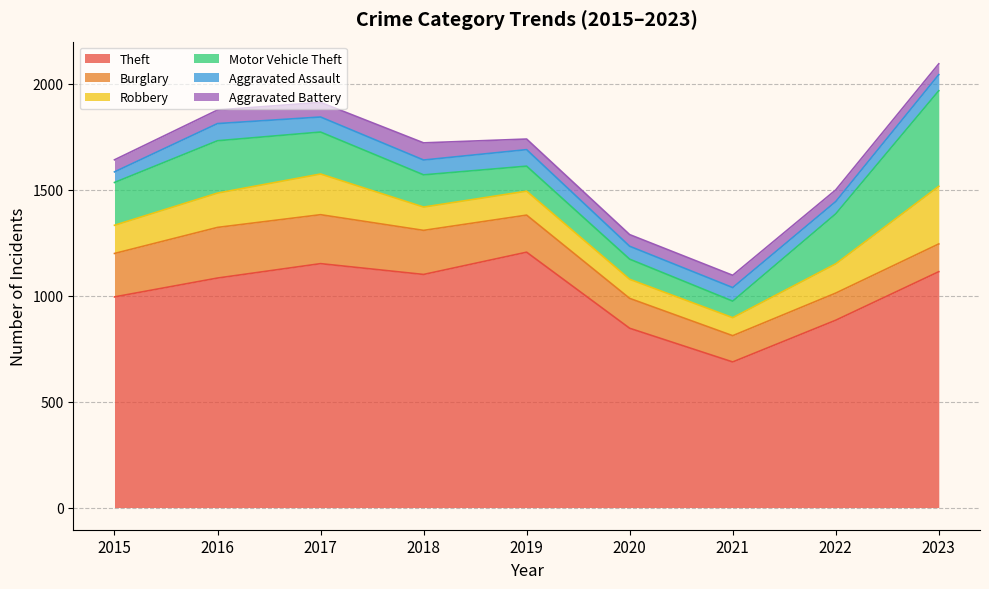

Between 2015 and 2023, which series saw the biggest shift?

Motor Vehicle Theft